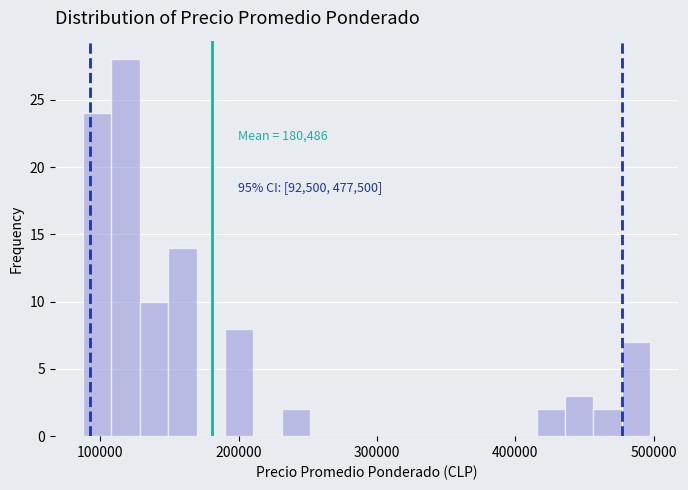

Around what value on the x-axis is the tallest bar? Give the approximate position of its centre, as read against the axis.

120000